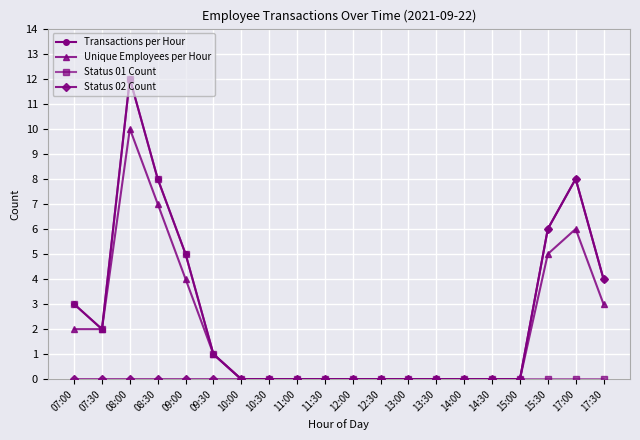

What is the total value across all series at 17:30?

11